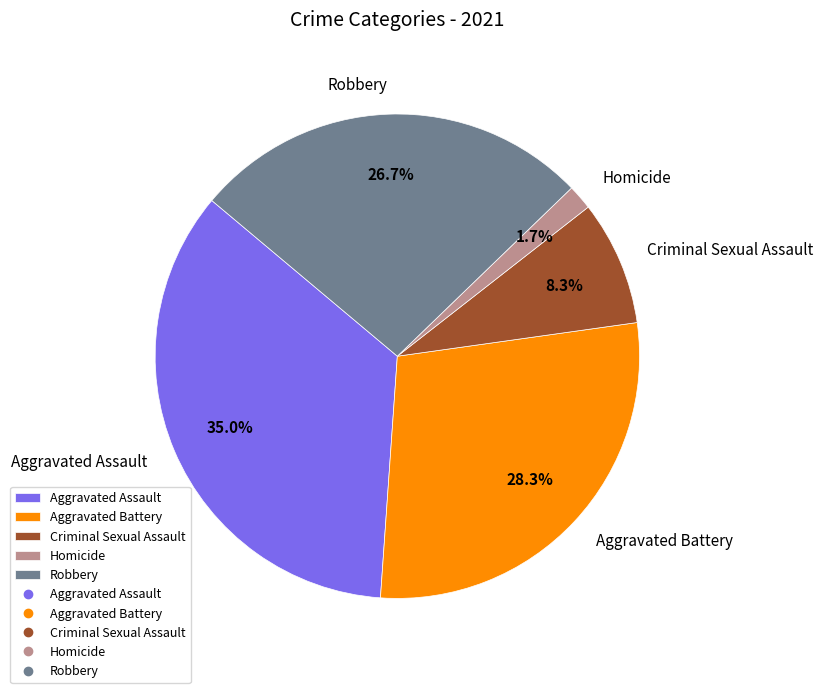

The Robbery slice represents 40% of the pie. True or false?

False